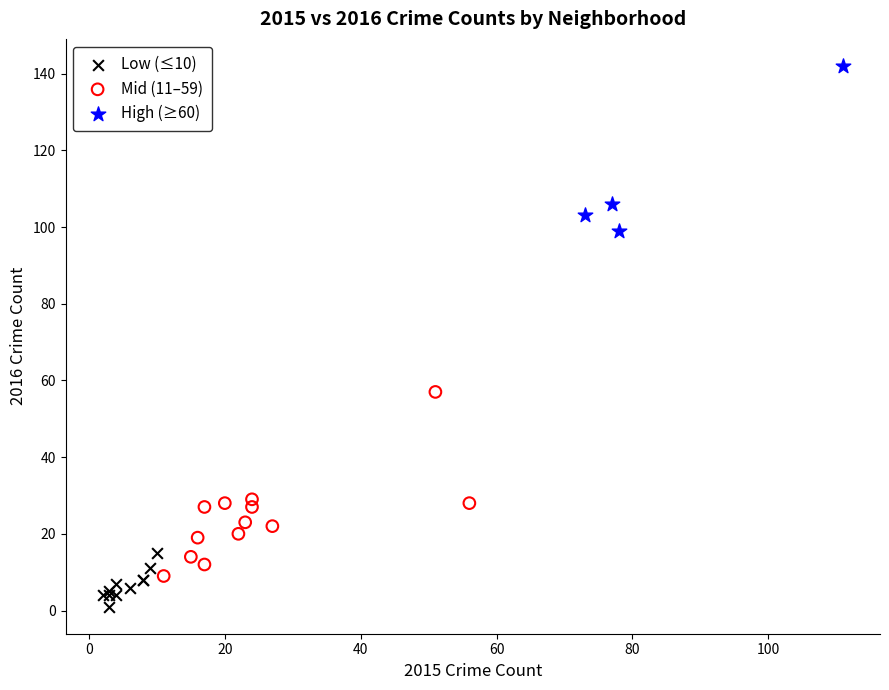

Which series reaches the maximum Y coordinate?

High (≥60)